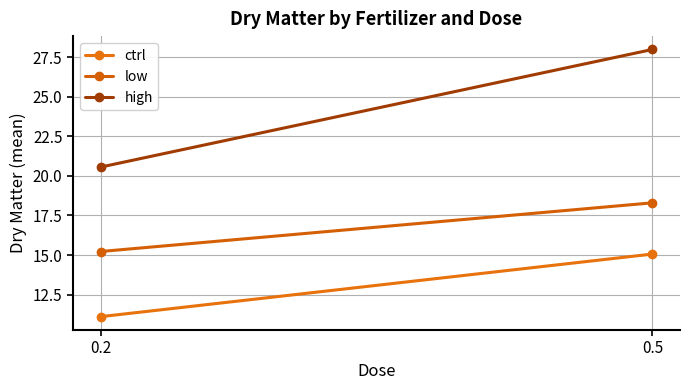

At how many categories does at least one series exceed 20?

2